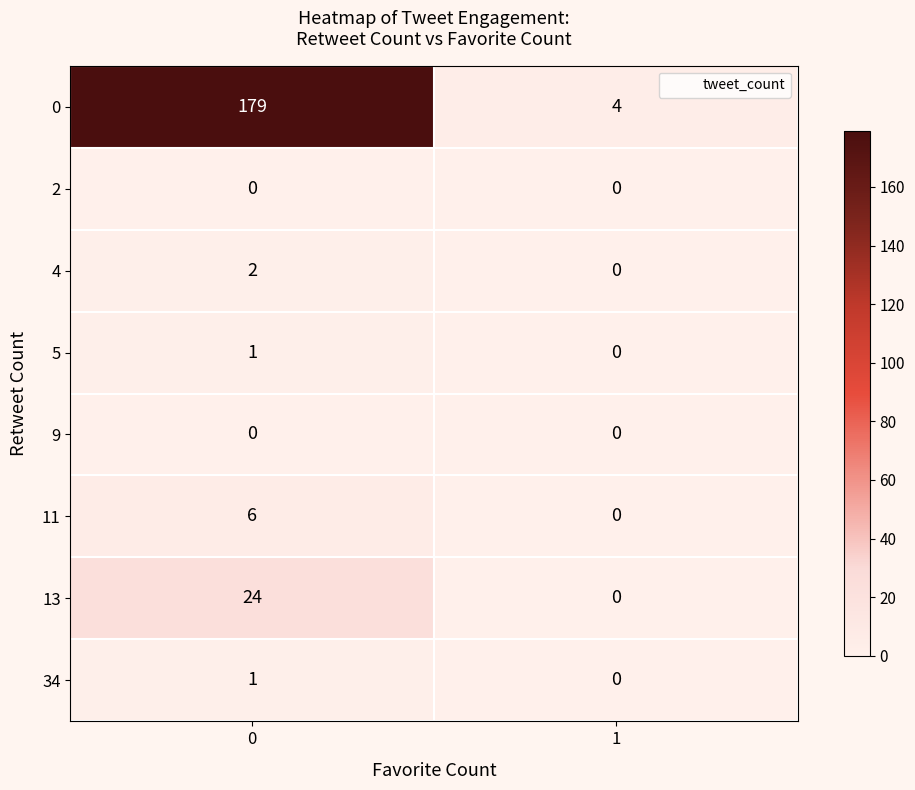

Is it true that 13 equals 42 at 0?

False